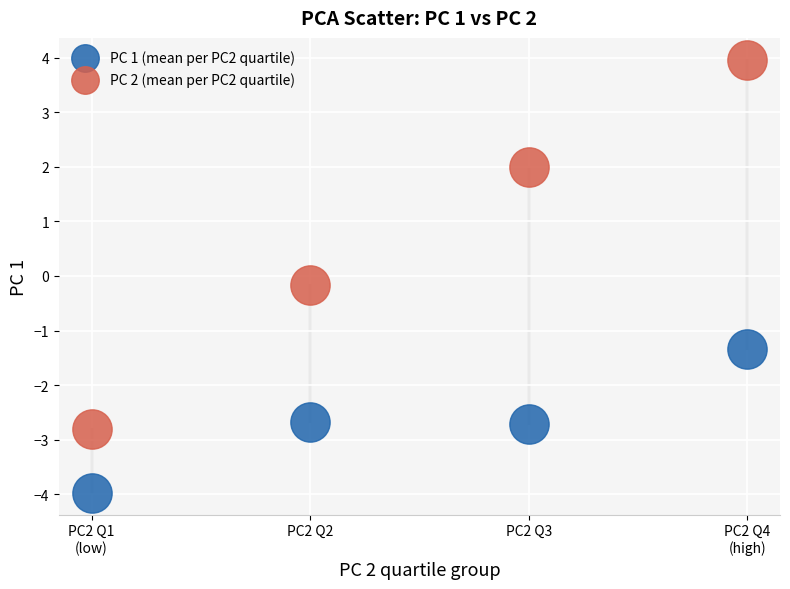

Which series has the largest Y range (max minus min)?

PC 2 (mean per PC2 quartile)